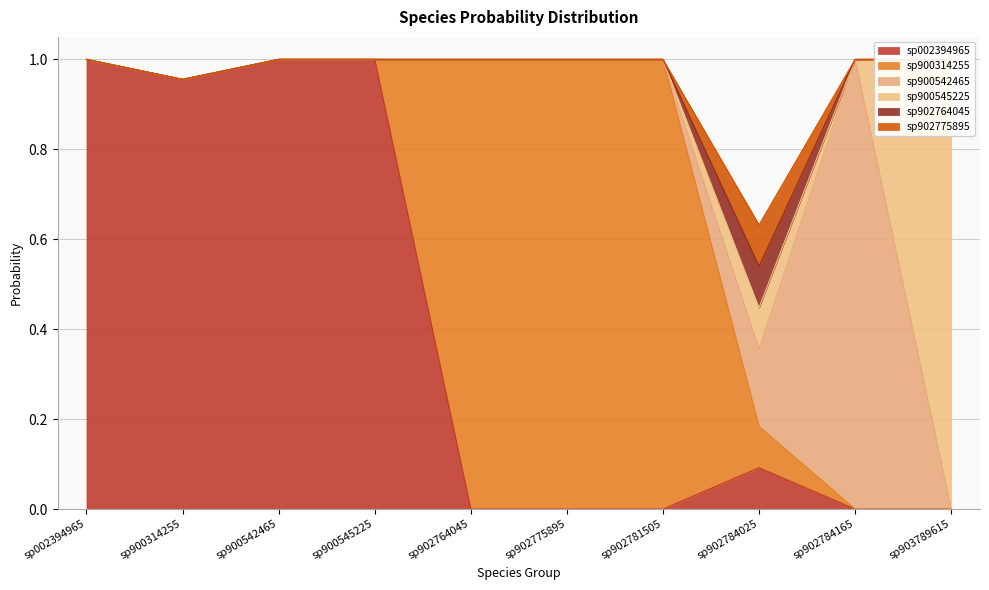

The sp002394965 series shows 0.1 at sp902784025. True or false?

True